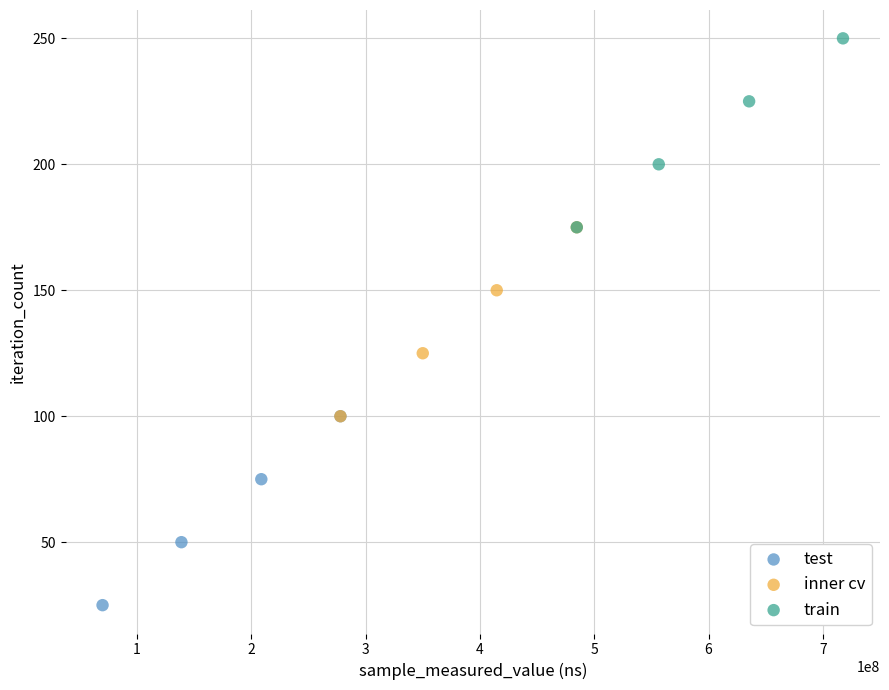

What are all the series names shown in the legend?

test, inner cv, train